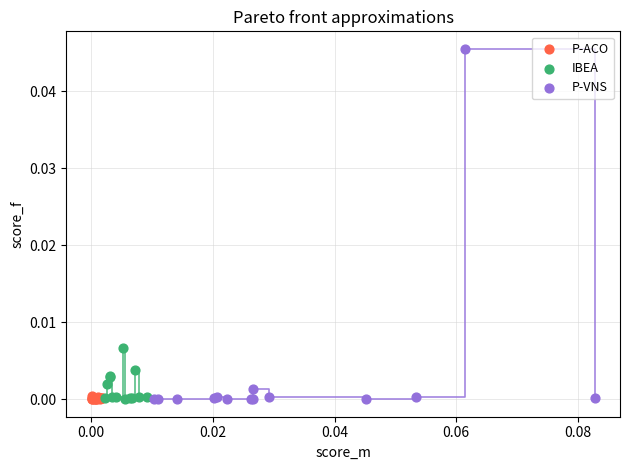

Which series has the widest spread of Y values?

P-VNS